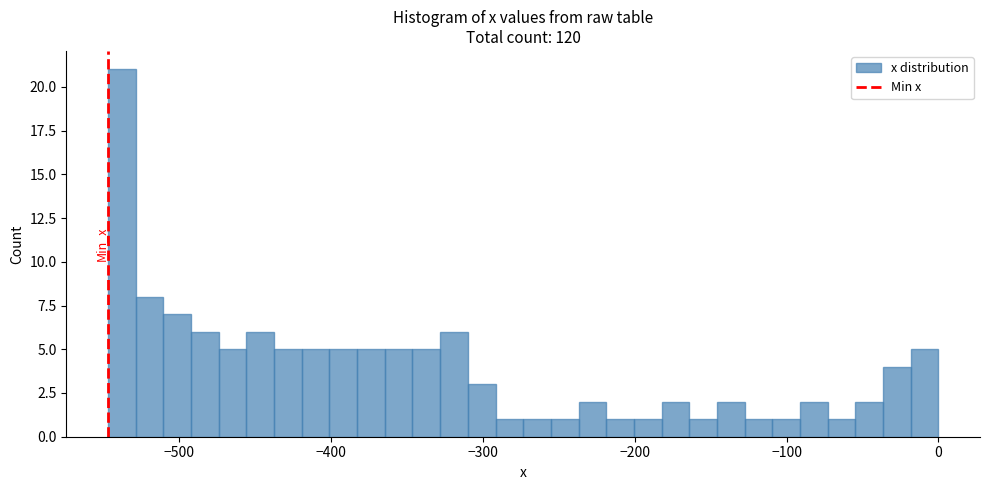

Read against the x-axis, roughly where is the centre of the tallest bar?

-540